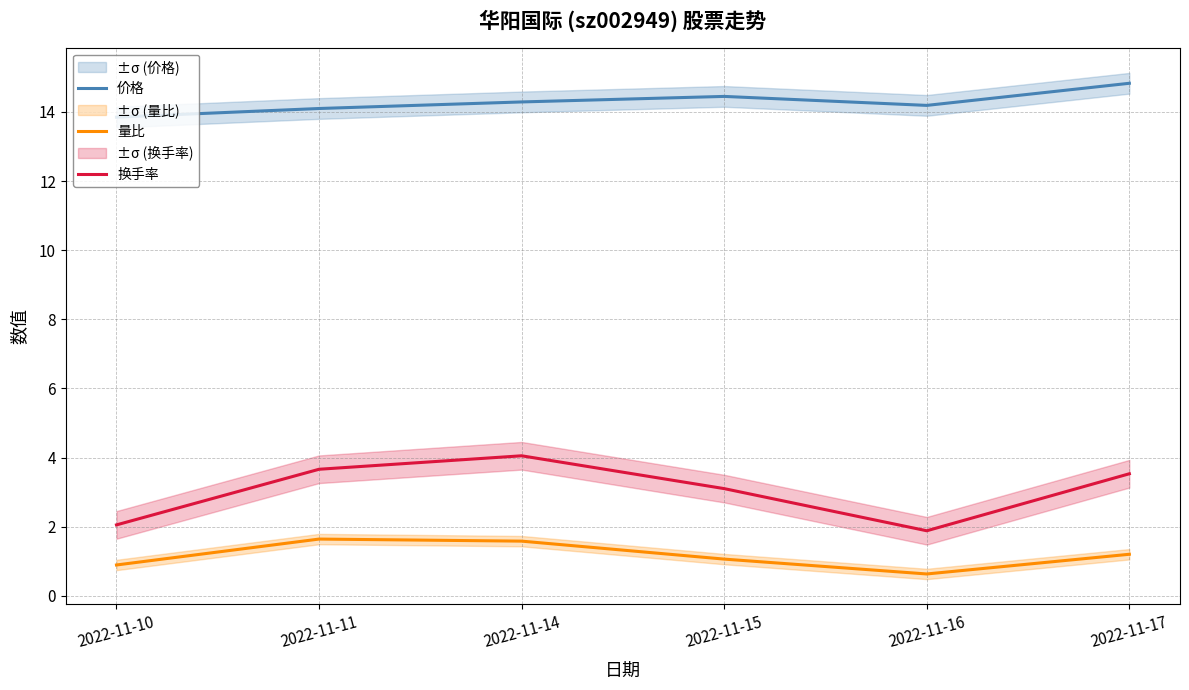

How many lines are shown in the chart?

3